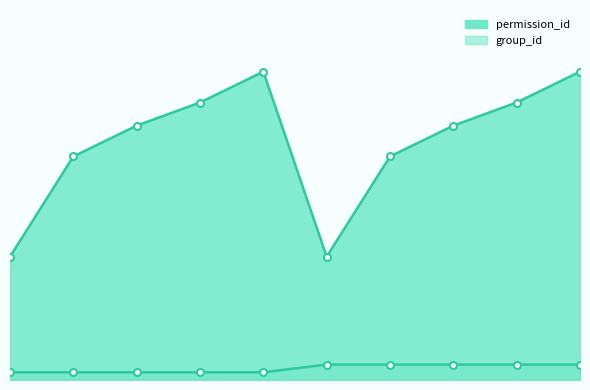

Which series changed the most between 8 and 9?

permission_id